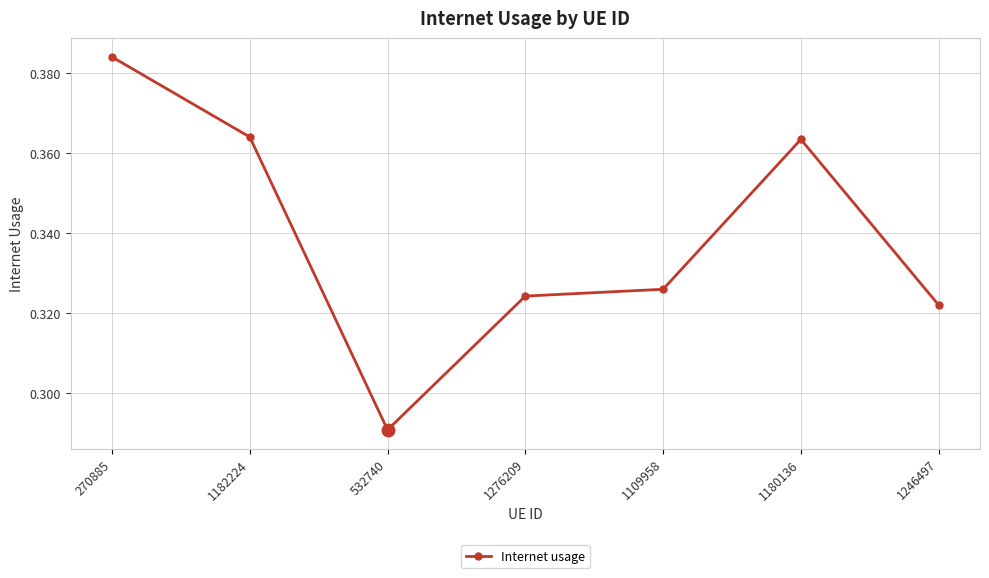

What is the sum of all values?

2.4